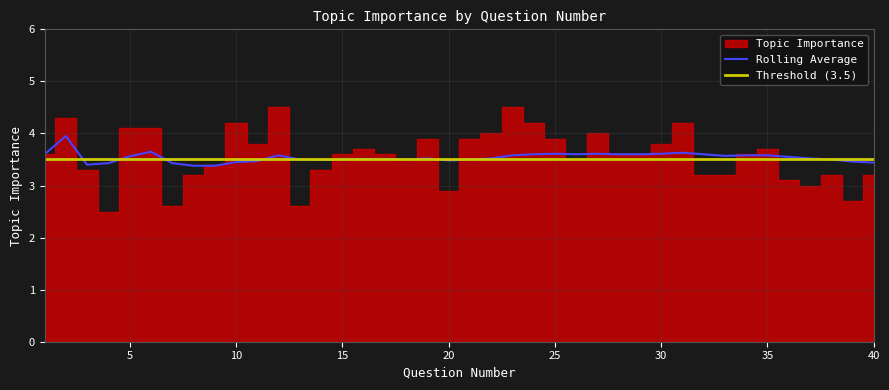

At how many categories does at least one series exceed 3?

40